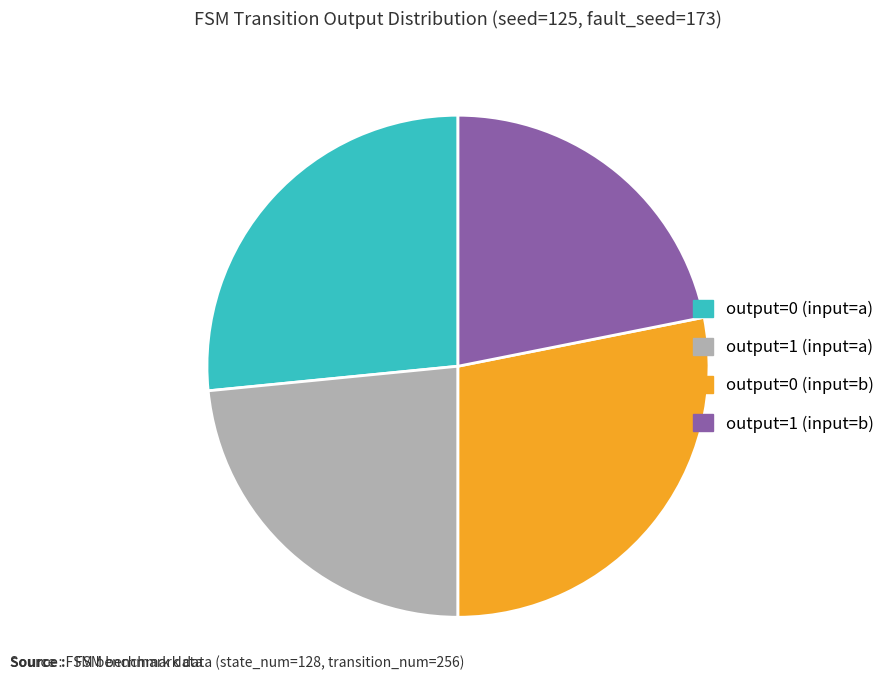

Rank the categories by value from highest to lowest.

output=0 (input=b), output=0 (input=a), output=1 (input=a), output=1 (input=b)